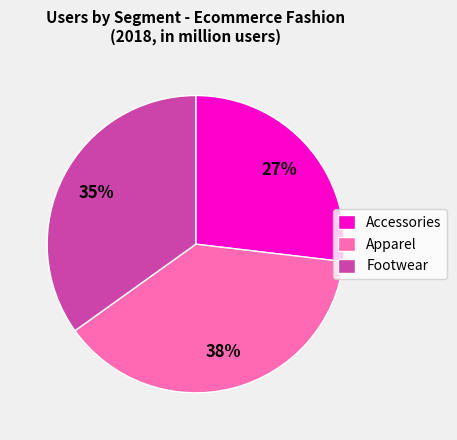

Which category has the biggest portion of the pie?

Apparel